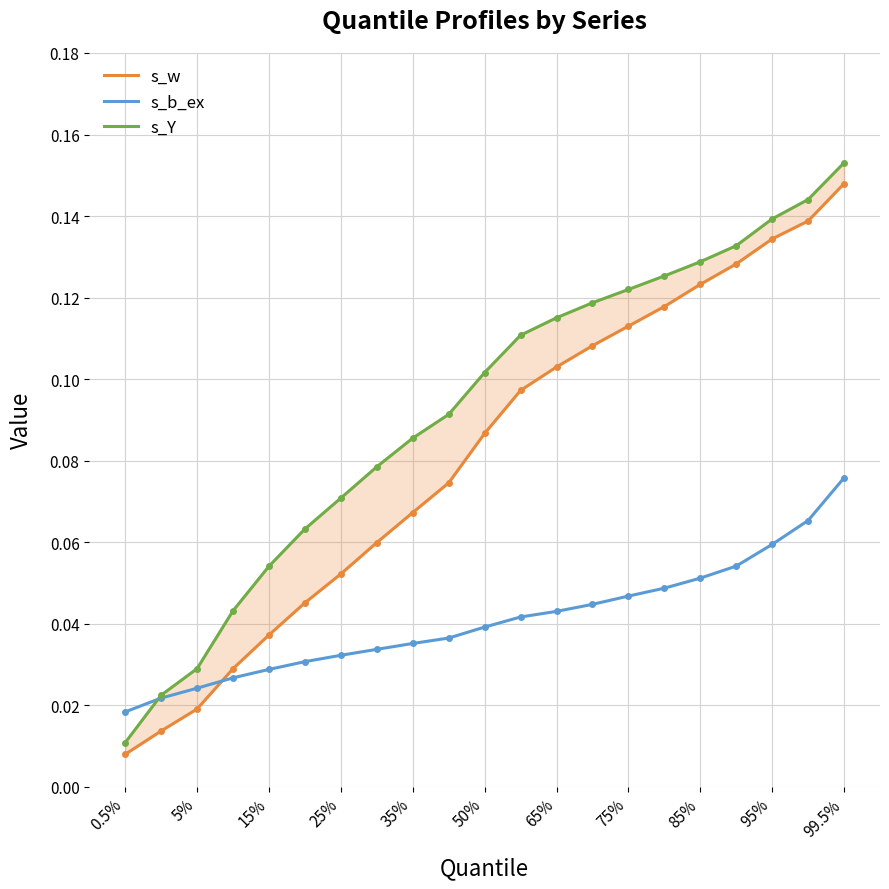

The value of s_b_ex at 95% is 0.0. True or false?

False